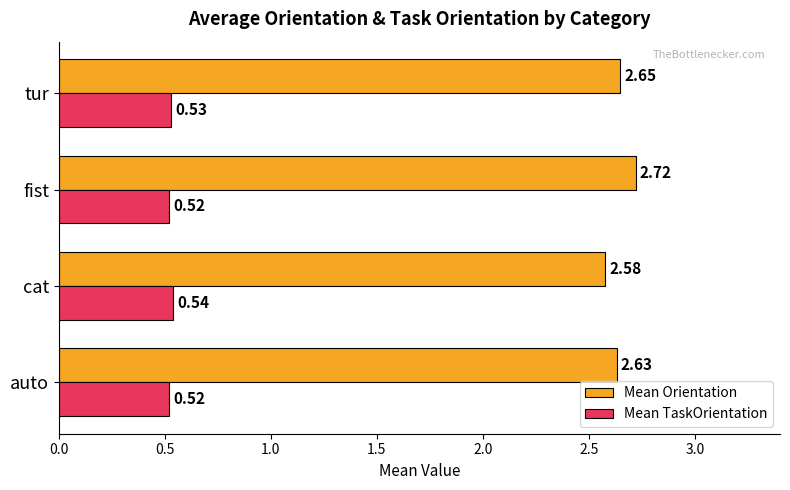

Between fist and tur, which series saw the biggest shift?

Mean Orientation